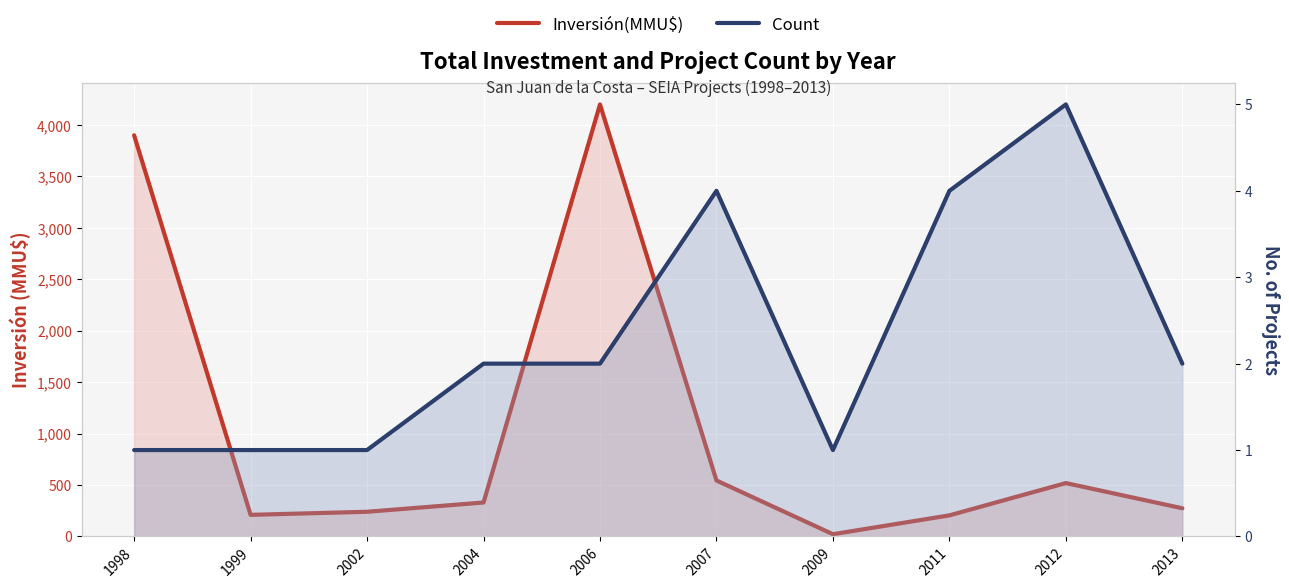

Count the Count values in the range 1 to 4.

9